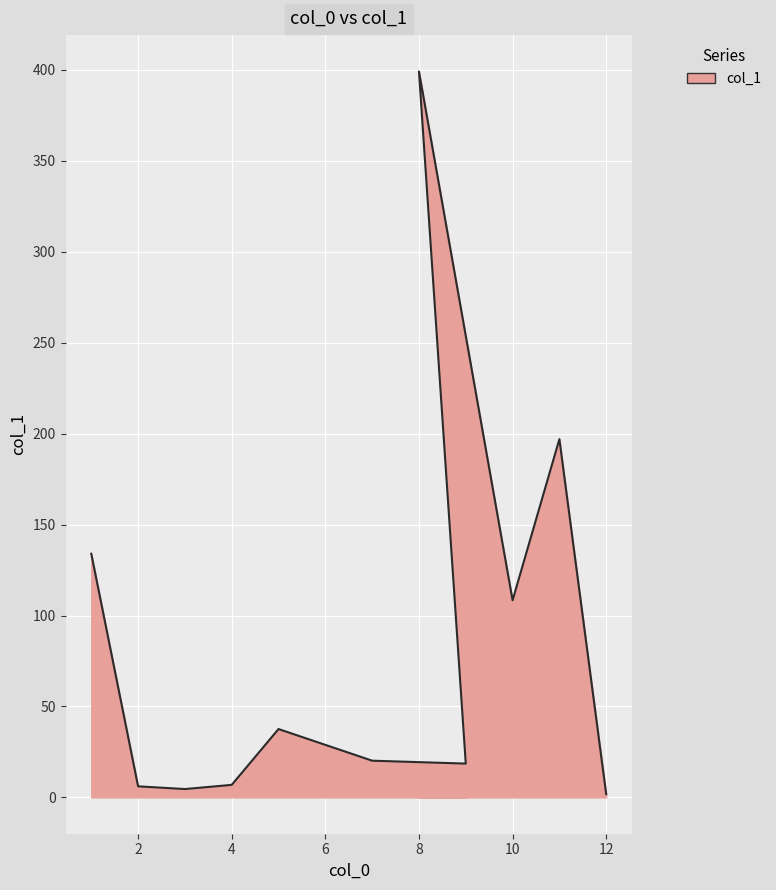

Reading left to right, transcribe all the data shown in this chart.

134.0	6.1	4.6	6.9	37.6	20.2	18.6	399.2	108.4	197.0	1.8